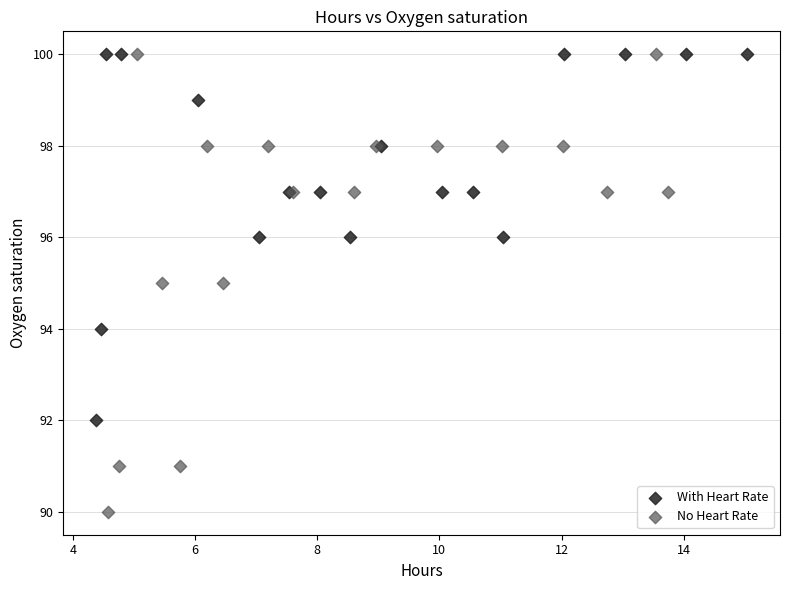

Which series contains the lowest Y value?

No Heart Rate